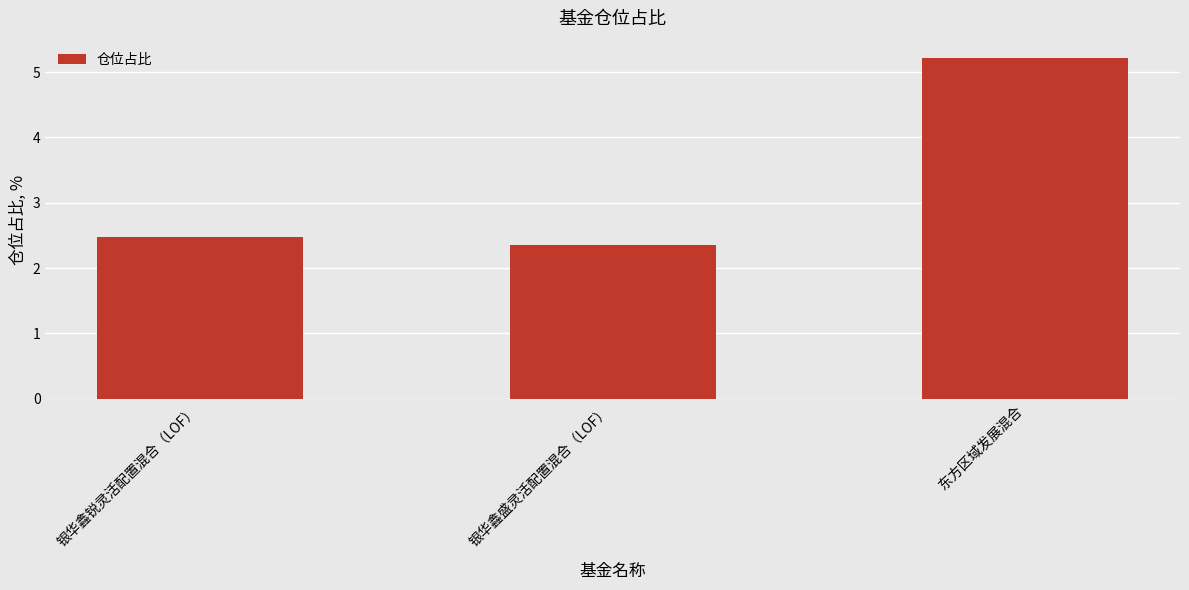

What position from the right is 东方区域发展混合?

1